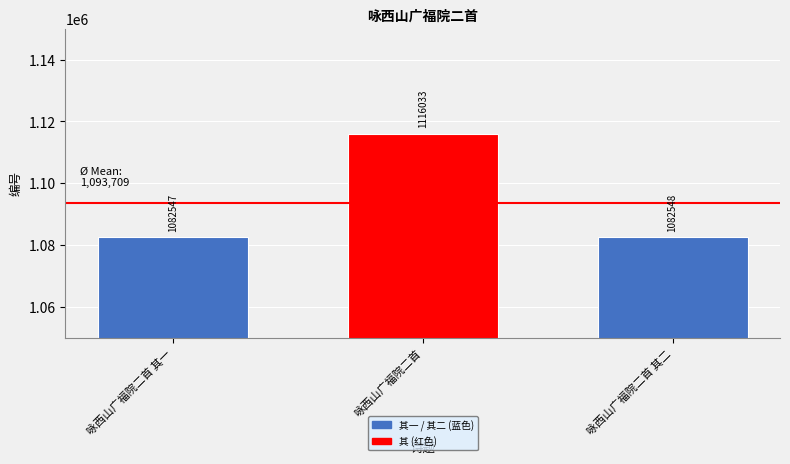

Does the chart contain any negative values?

No